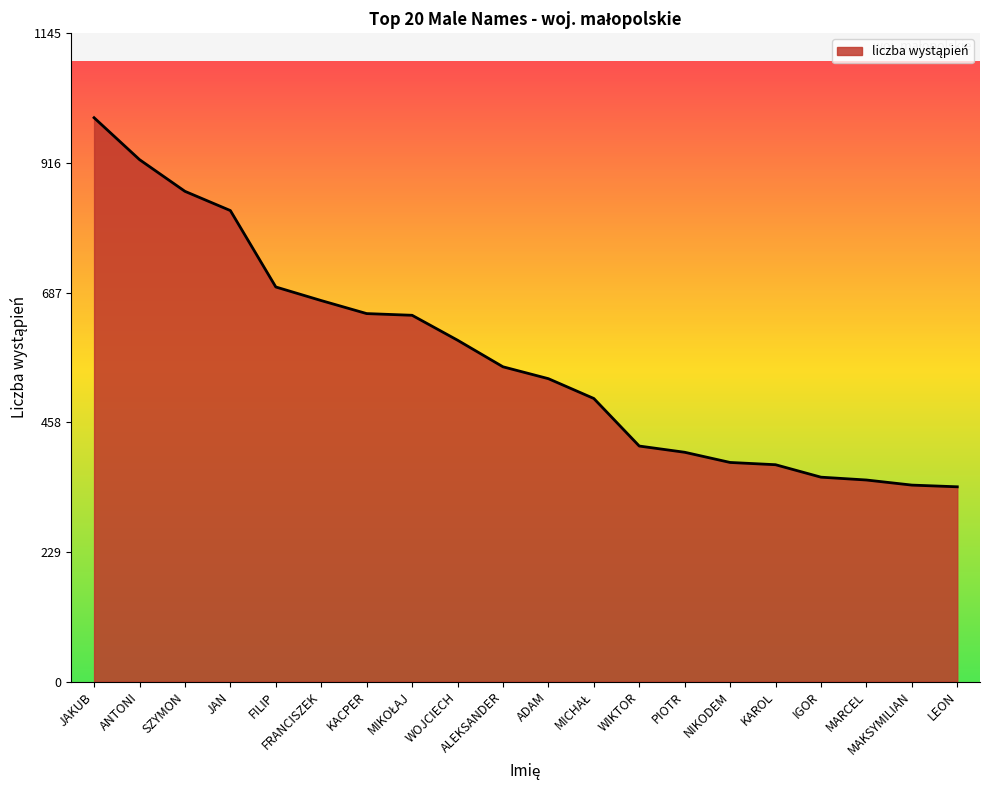

What value does the data have at FRANCISZEK?

673